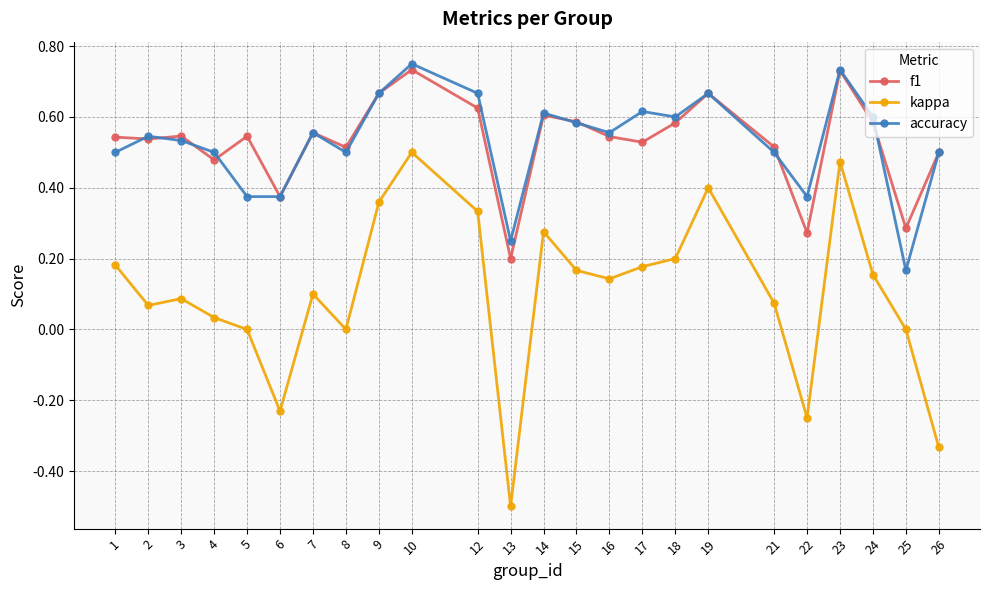

The f1 series shows 0.1 at 25. True or false?

False